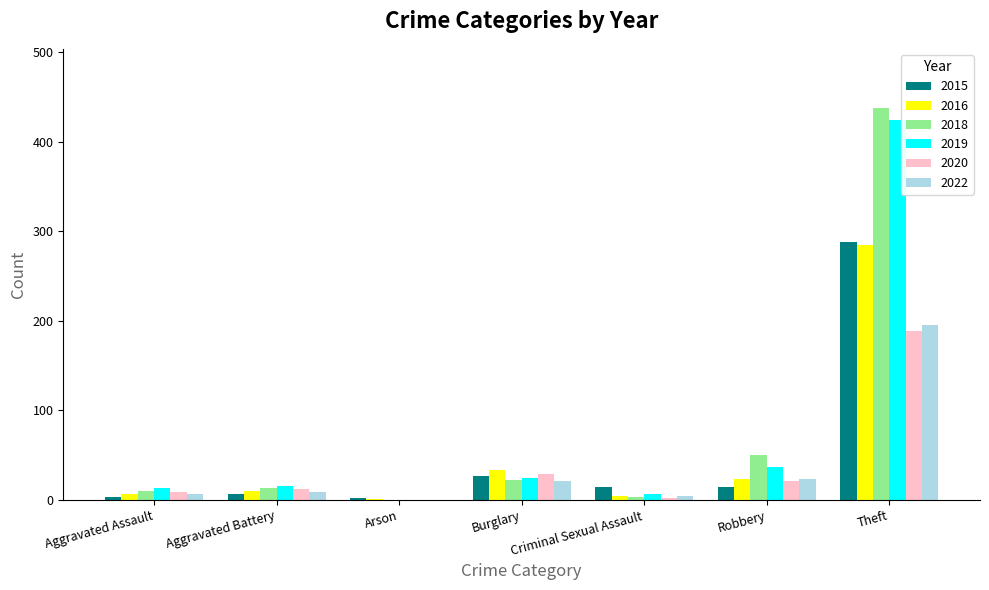

What is the average value of the 2019 series?

75